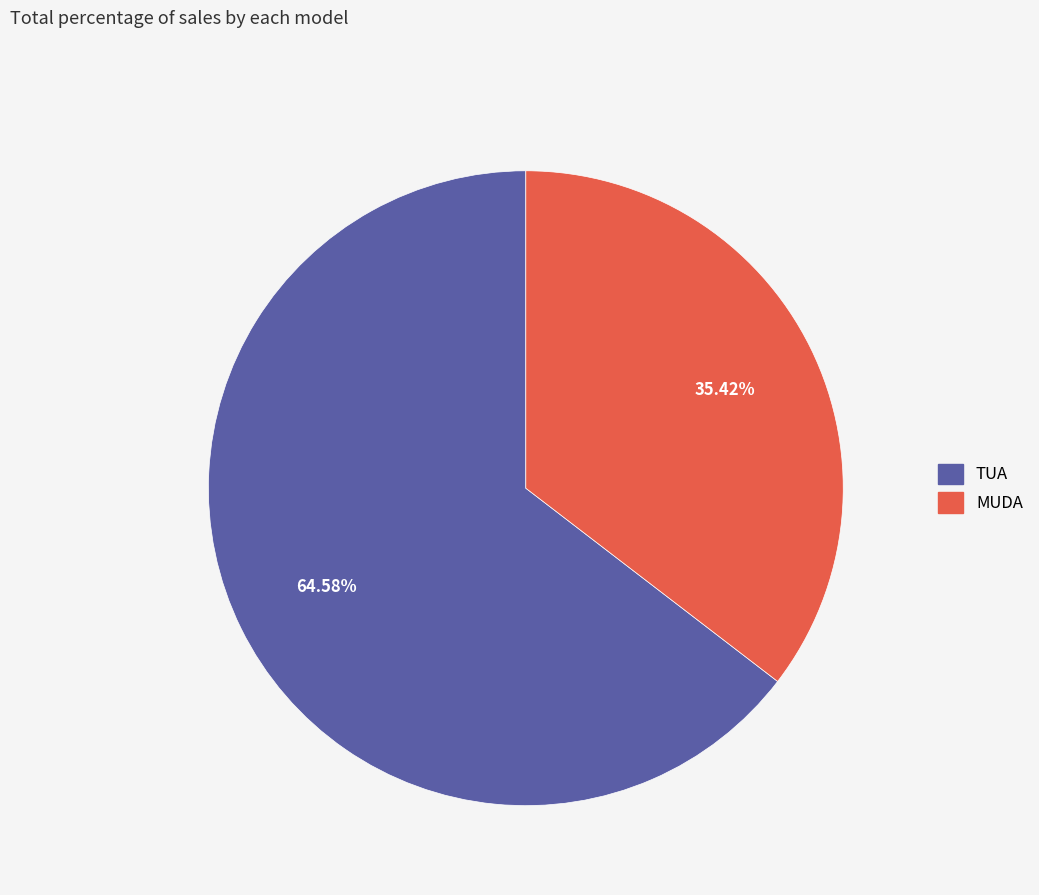

How many slices are in this pie chart?

2